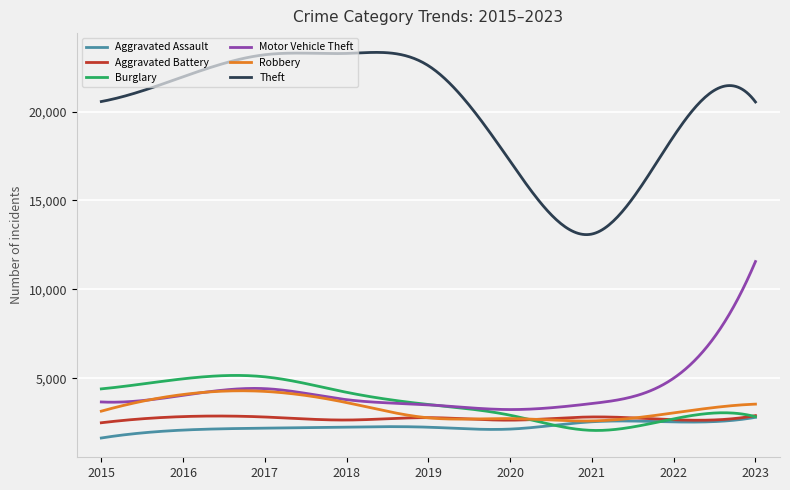

True or false: Aggravated Battery and Burglary cross at least once.

True